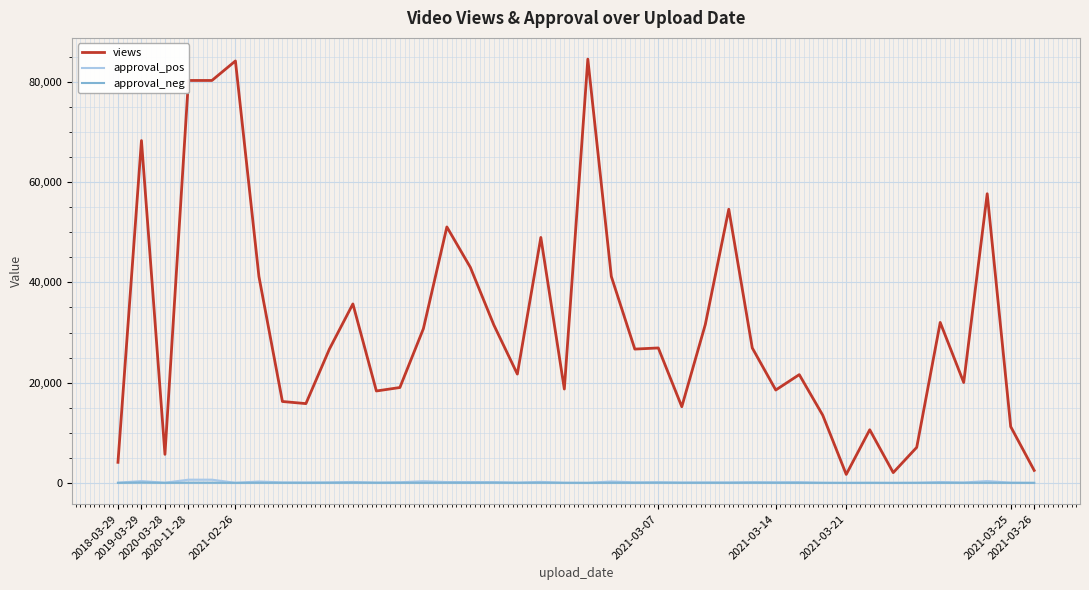

At which category is the sum across all series the highest?

20